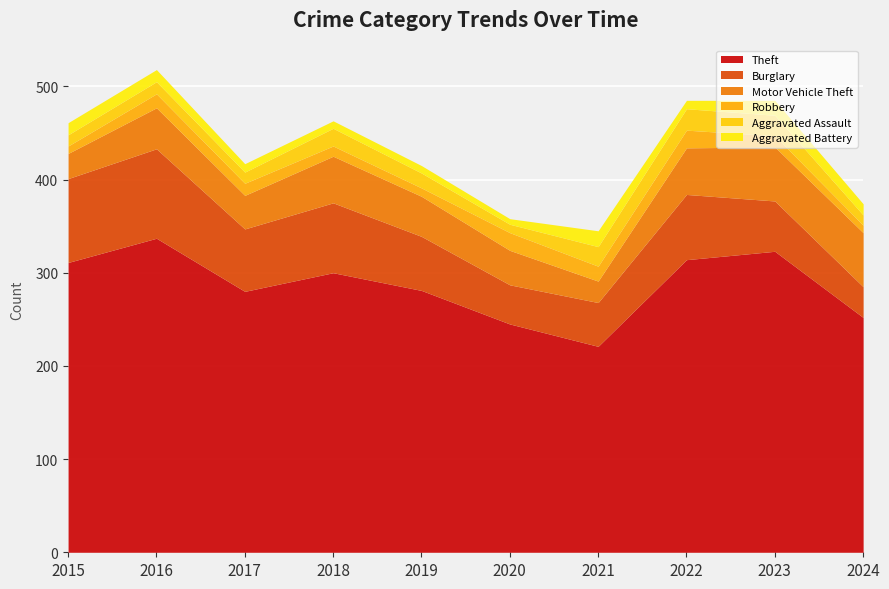

Between 2020 and 2023, which series saw the biggest shift?

Theft